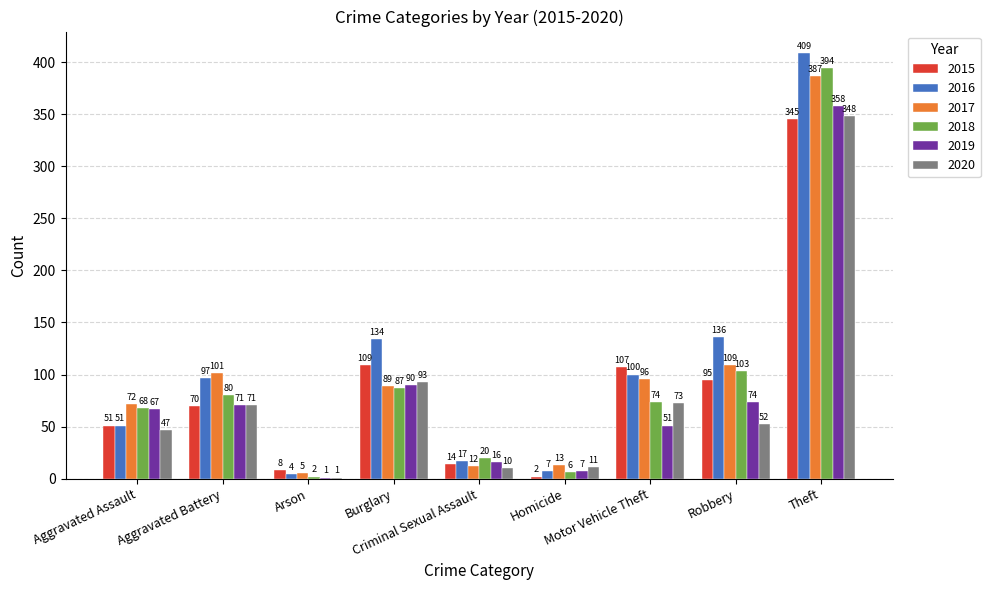

What is the greatest value displayed?

409